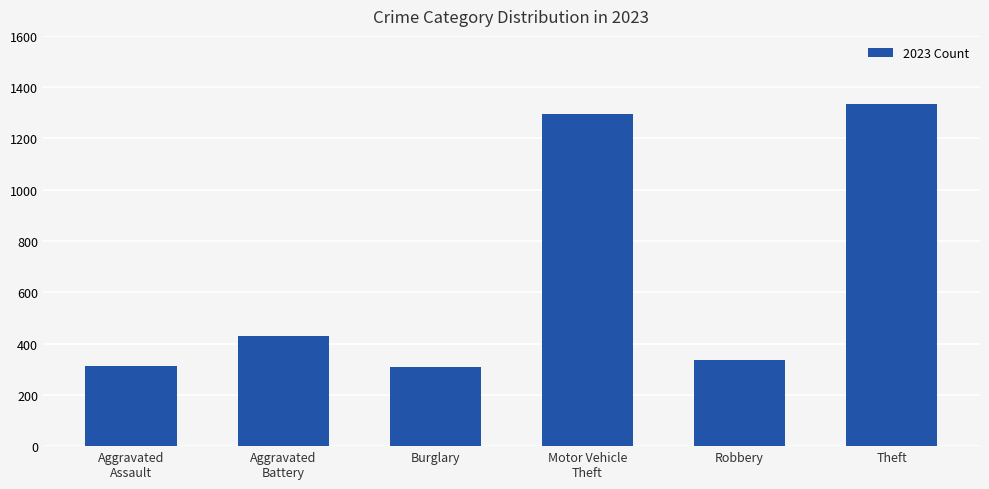

What value does the data have at Theft?

1335